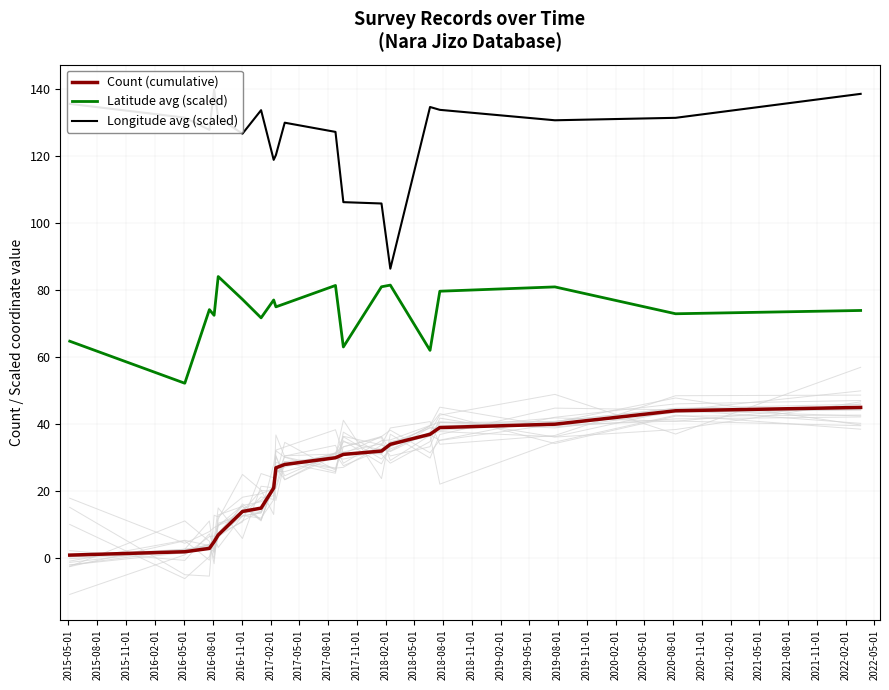

Which series has the largest total across all categories?

Longitude avg (scaled)